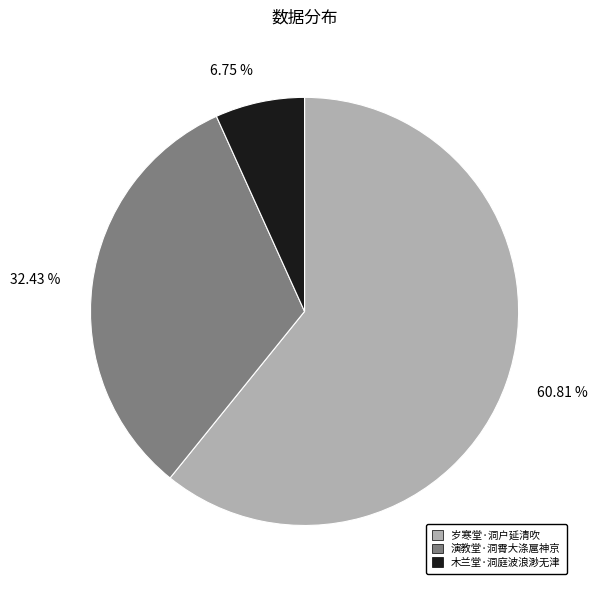

What percentage is the 岁寒堂·洞户延清吹 slice, to the nearest percent?

61%